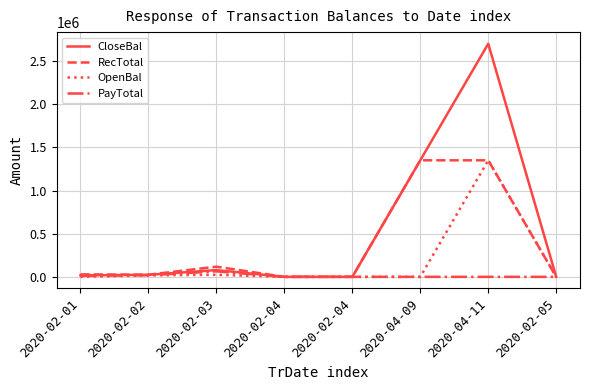

What are all the series names shown in the legend?

CloseBal, RecTotal, OpenBal, PayTotal